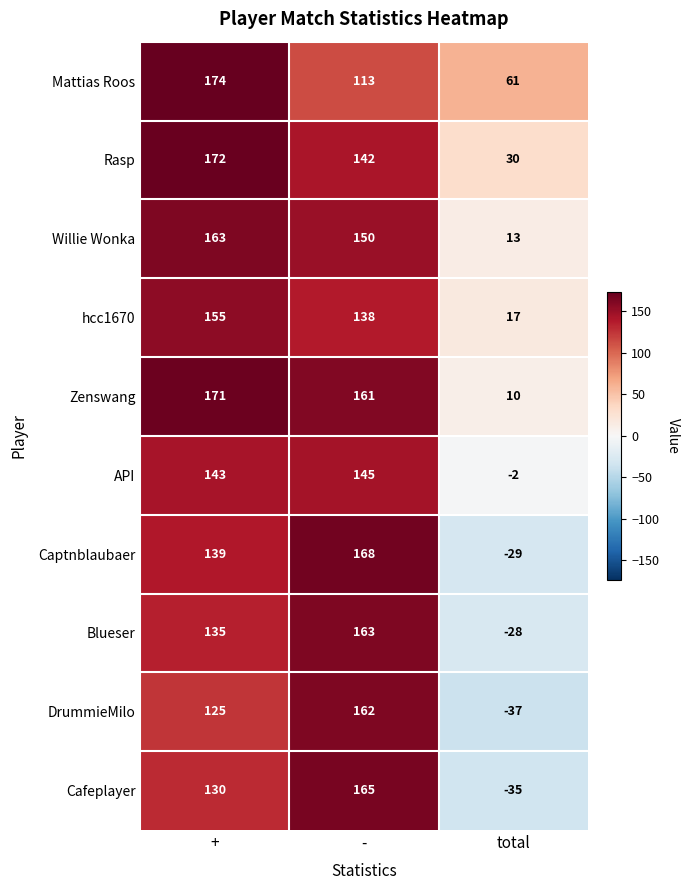

What is the difference between the highest and lowest values at +?

49